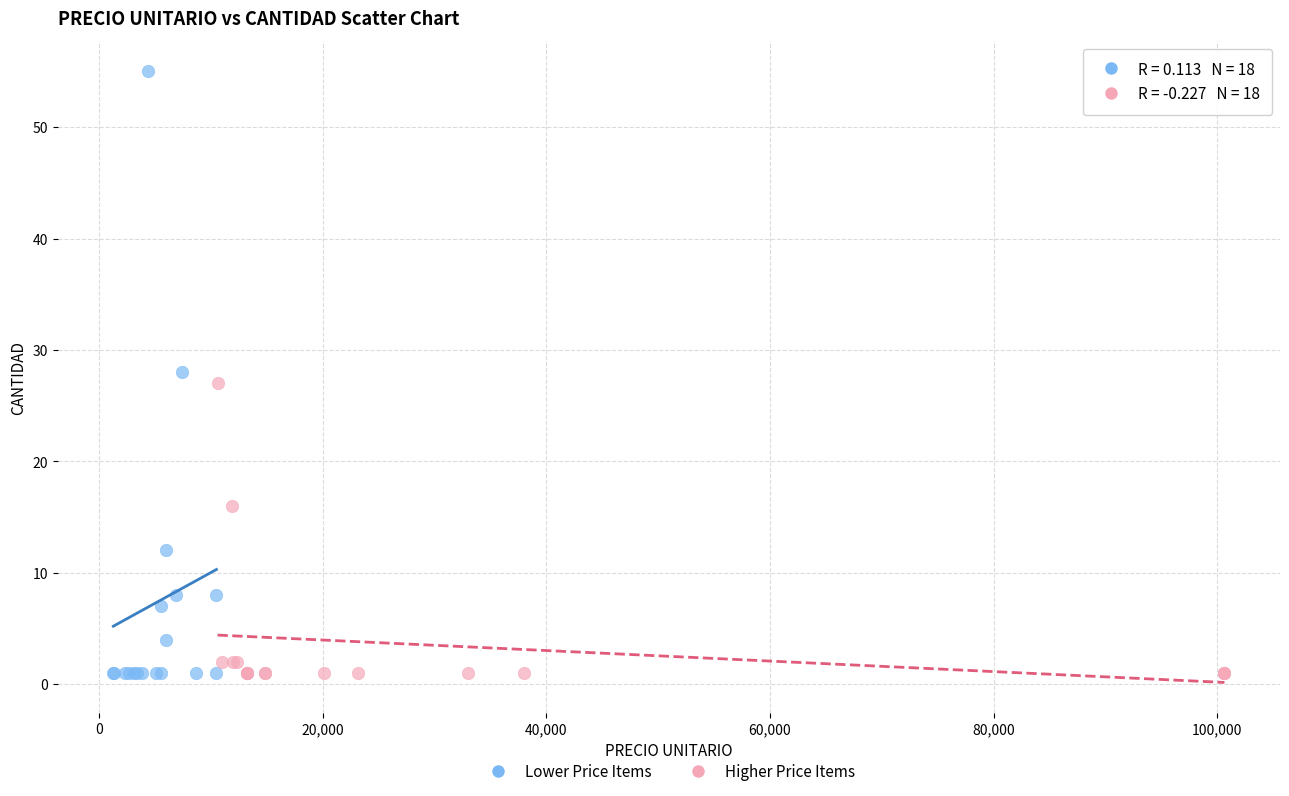

Which series has the widest spread of Y values?

Lower Price Items